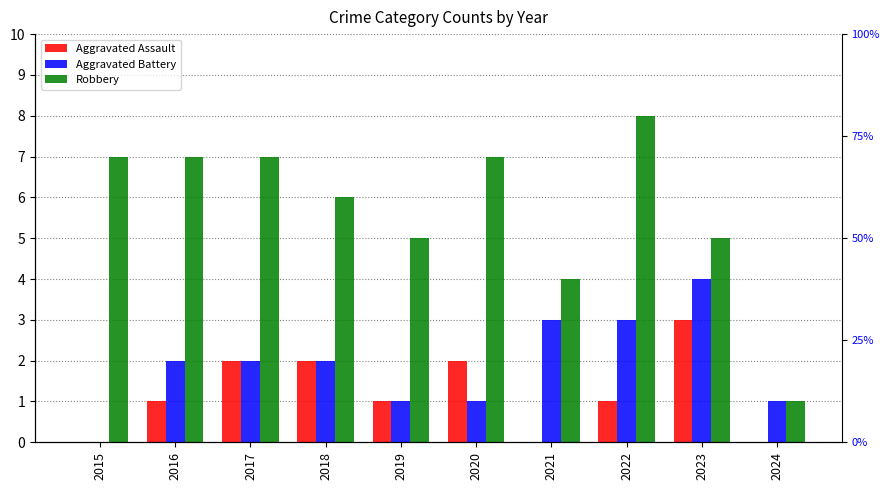

Between 2017 and 2021, which series saw the biggest shift?

Robbery